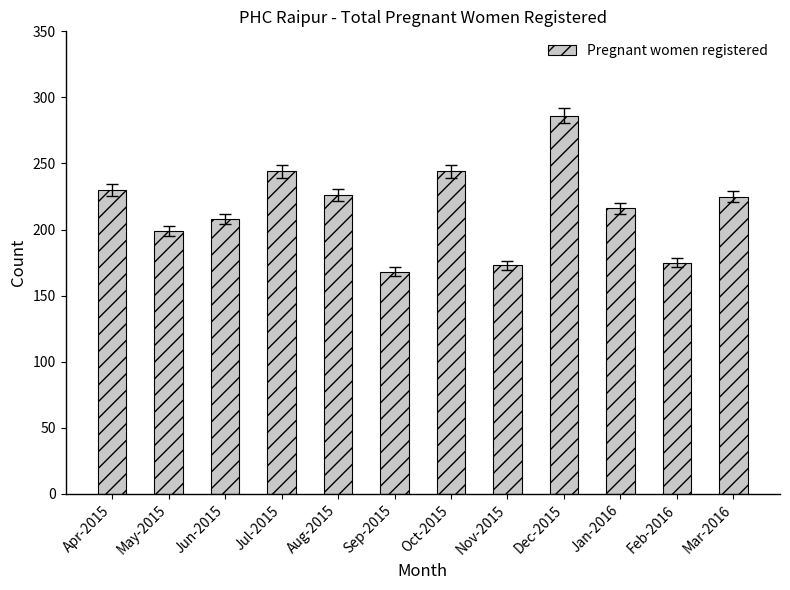

Is it true that the value at Jun-2015 is 138?

False